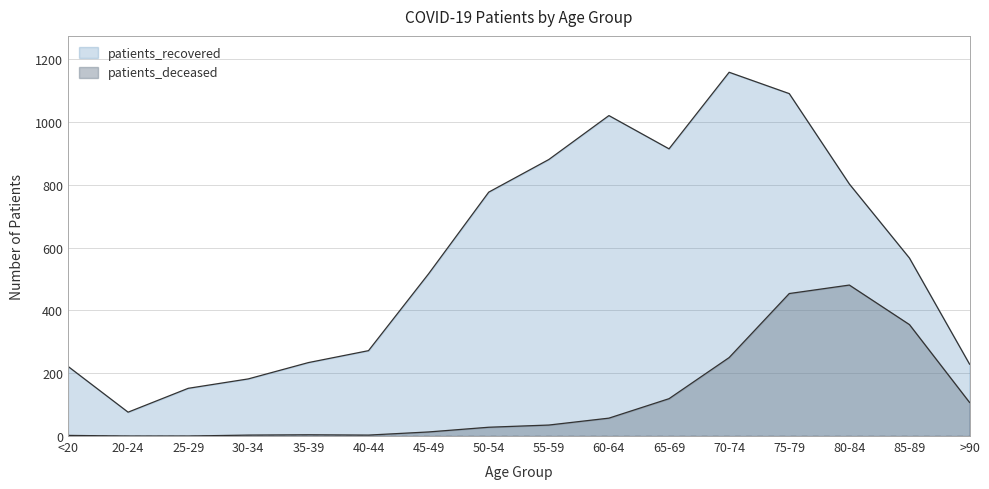

Which series has the widest spread of values?

patients_recovered